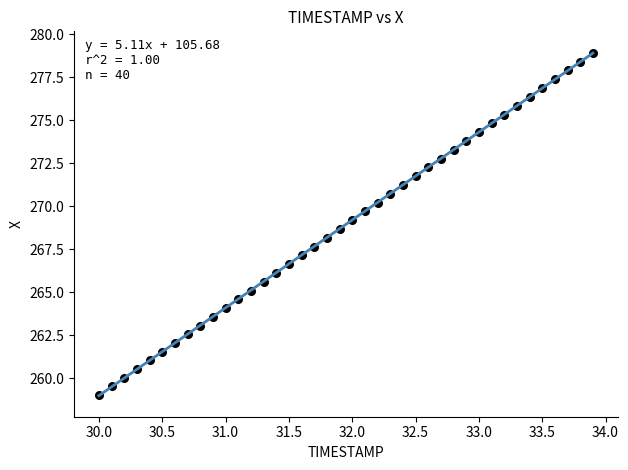

What is the range of X values (max minus min)?

3.9